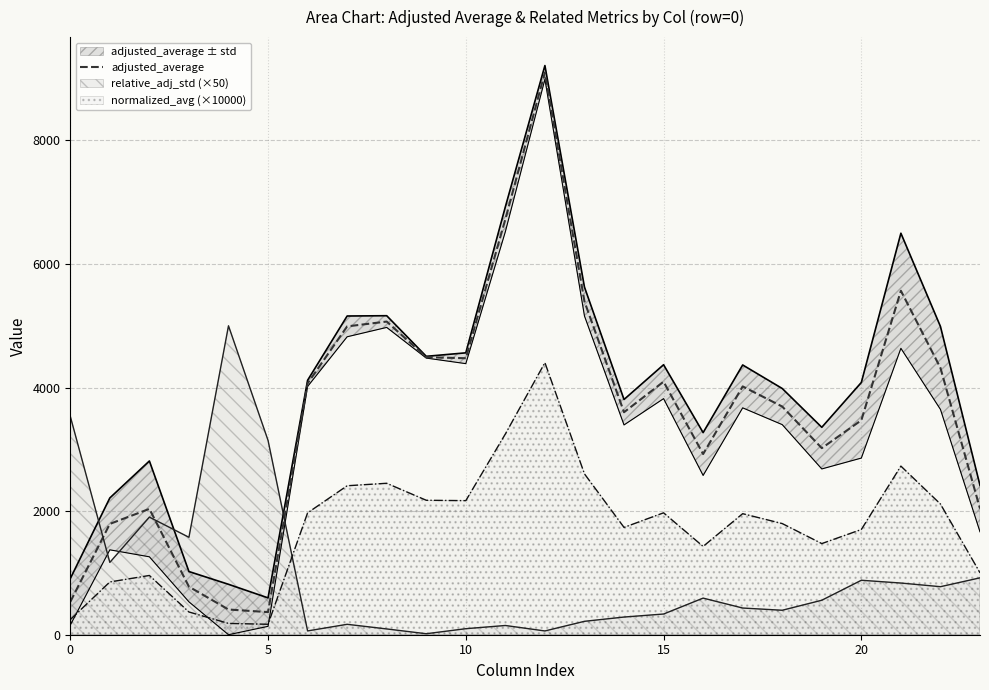

What is the ratio of the value at 11 to the value at 19?

2.2